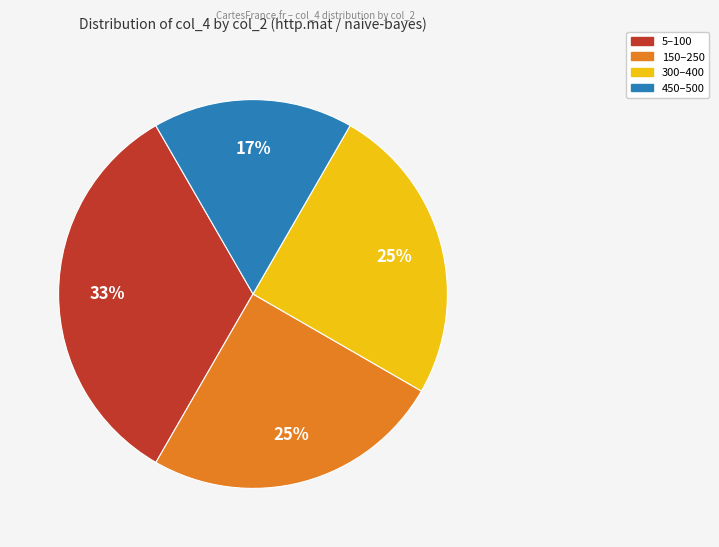

To the nearest percent, what is the average slice percentage?

25%